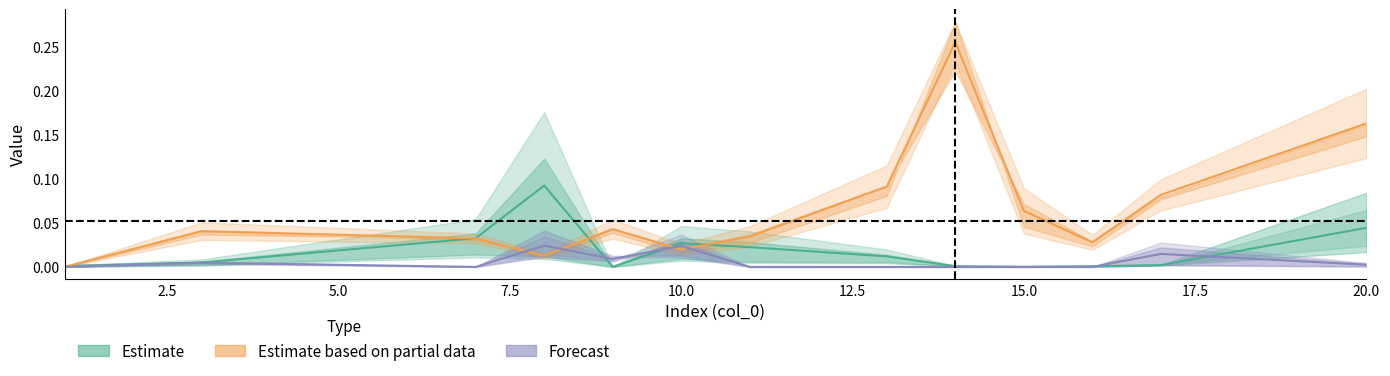

Which series ends up on top after the final intersection of Forecast and Estimate?

Estimate